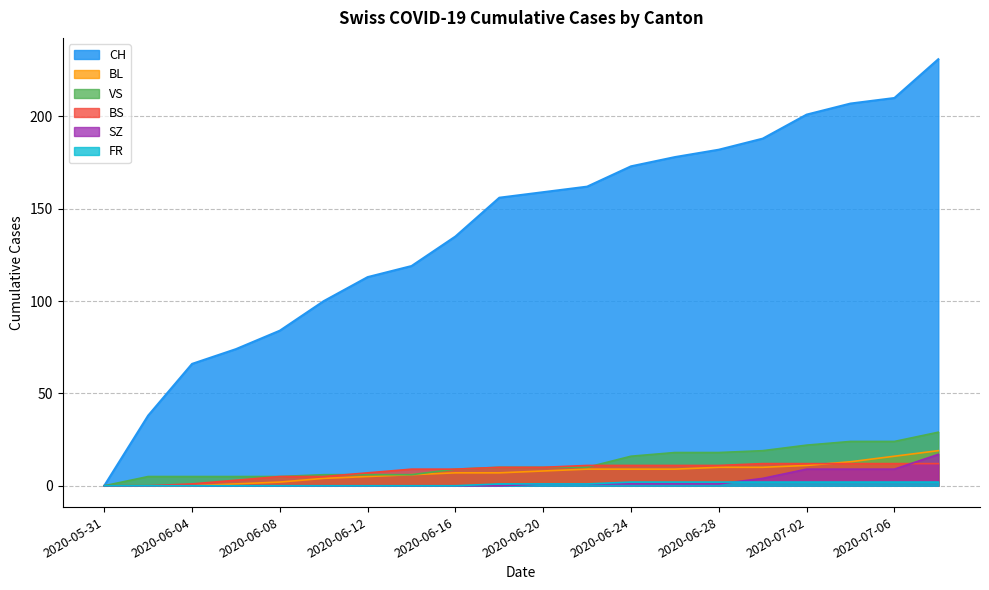

How many lines are shown in the chart?

6